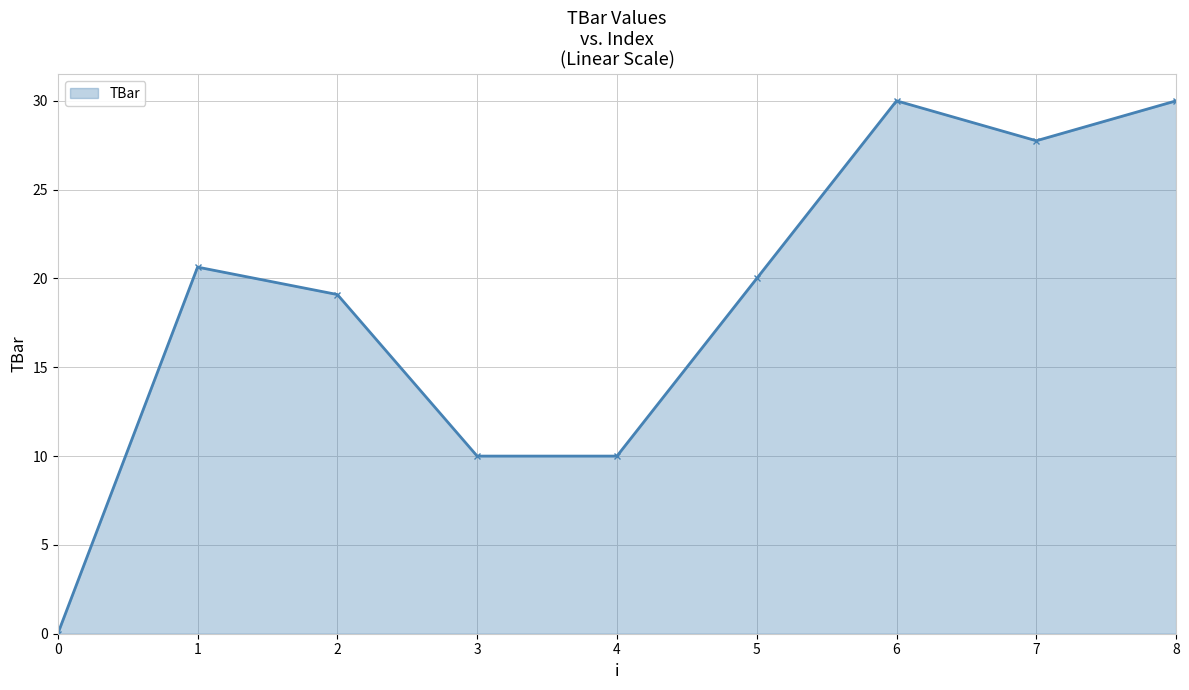

Where is the data nearest to the value 15?

2